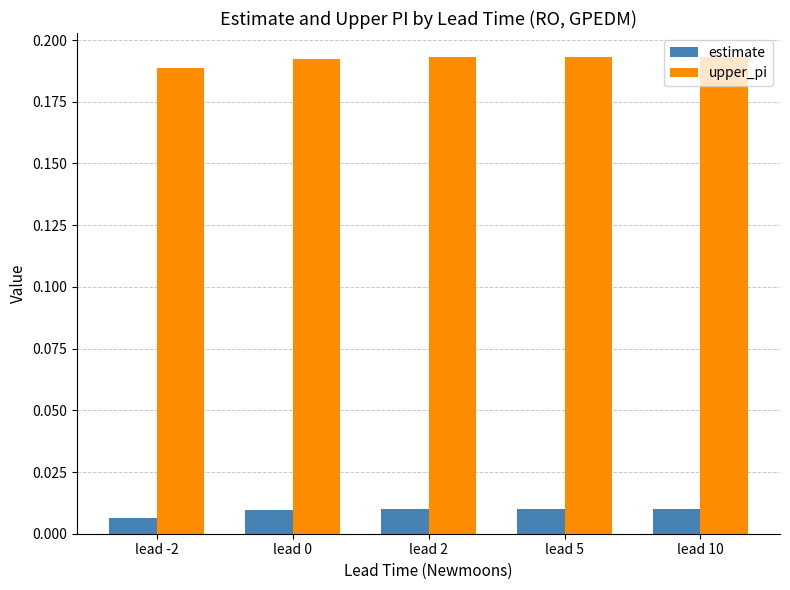

Which series has the largest total across all categories?

upper_pi